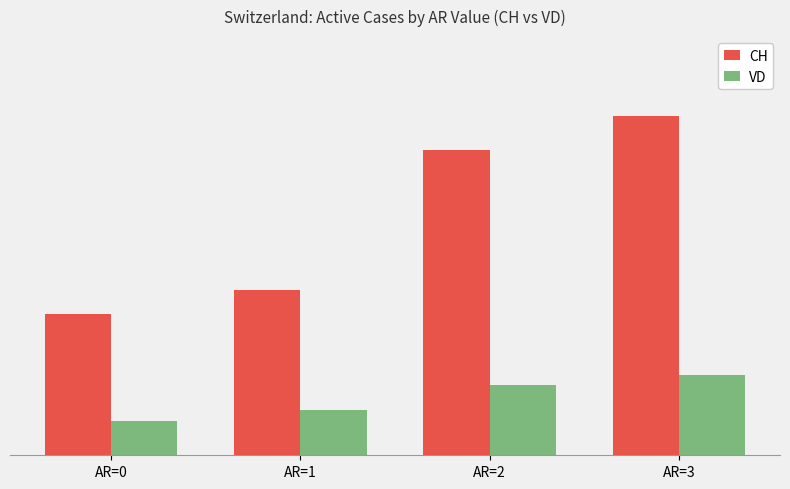

What are all the series names shown in the legend?

CH, VD